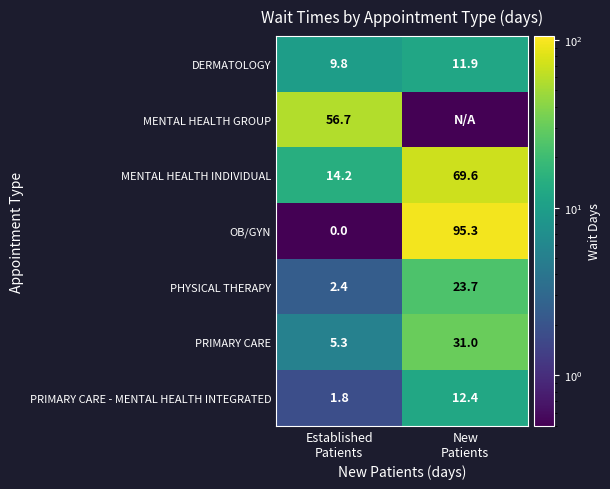

At how many categories does at least one series exceed 10?

2